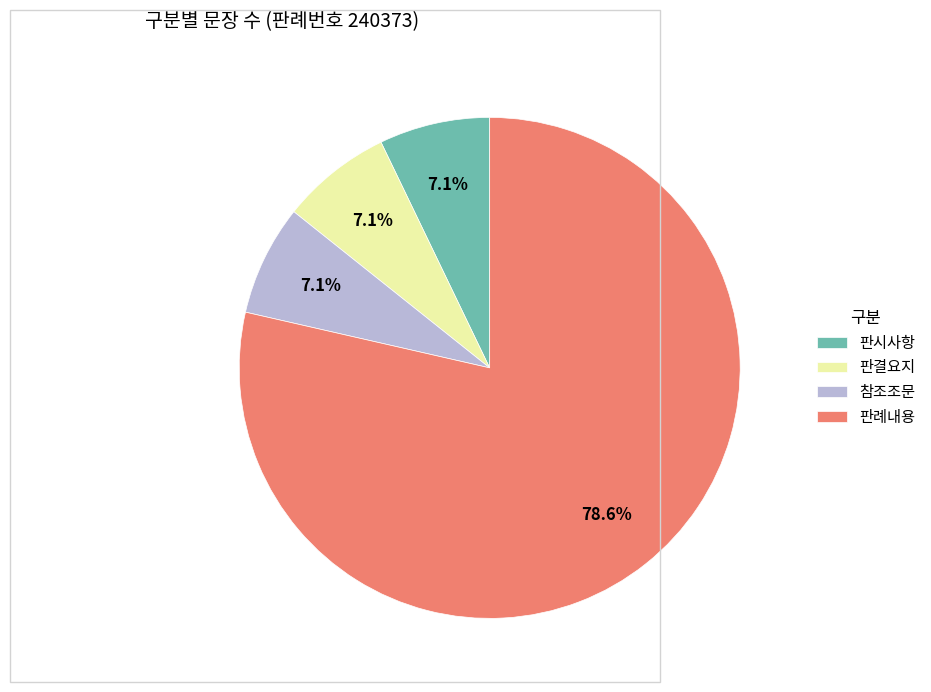

Is the sum of 판시사항 and 판례내용 greater than half?

Yes